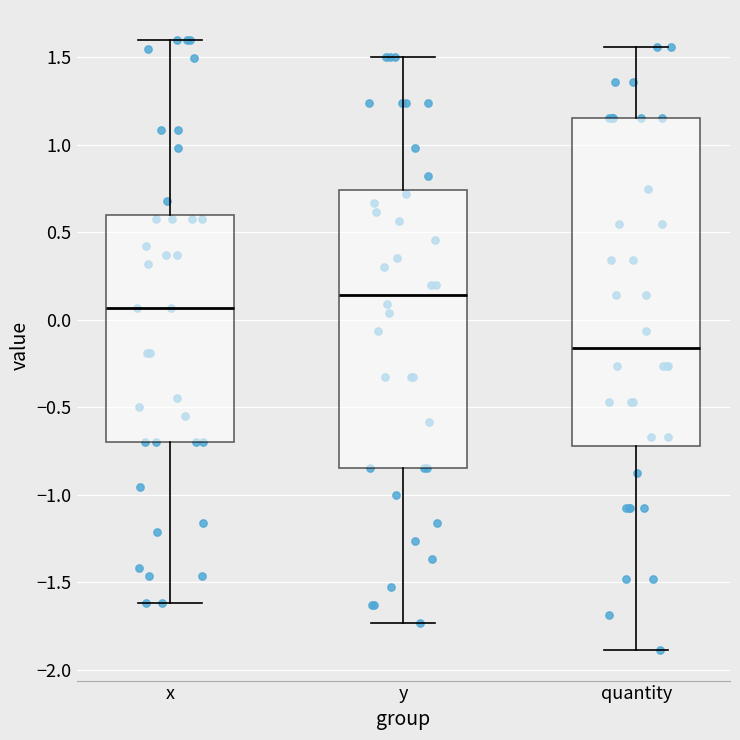

Reading left to right, transcribe this box plot: for each box, give where its median line is, the range the box spans, and where its two whiskers end, as read against the y-axis. The values are not printed on the chart, so give them approximately, as read against the axis.

x: median 0.05, box -0.70 to 0.60, whiskers -1.60 to 1.60
y: median 0.15, box -0.85 to 0.75, whiskers -1.75 to 1.50
quantity: median -0.15, box -0.70 to 1.15, whiskers -1.90 to 1.55